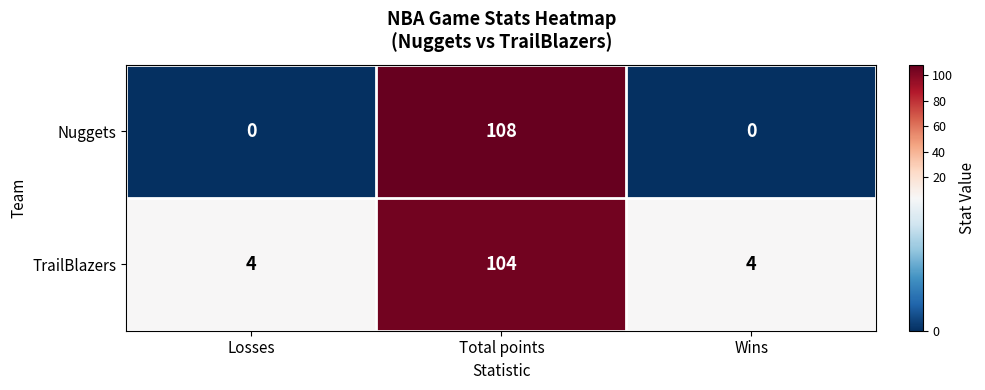

Rank the series by their average value, from highest to lowest.

TrailBlazers, Nuggets